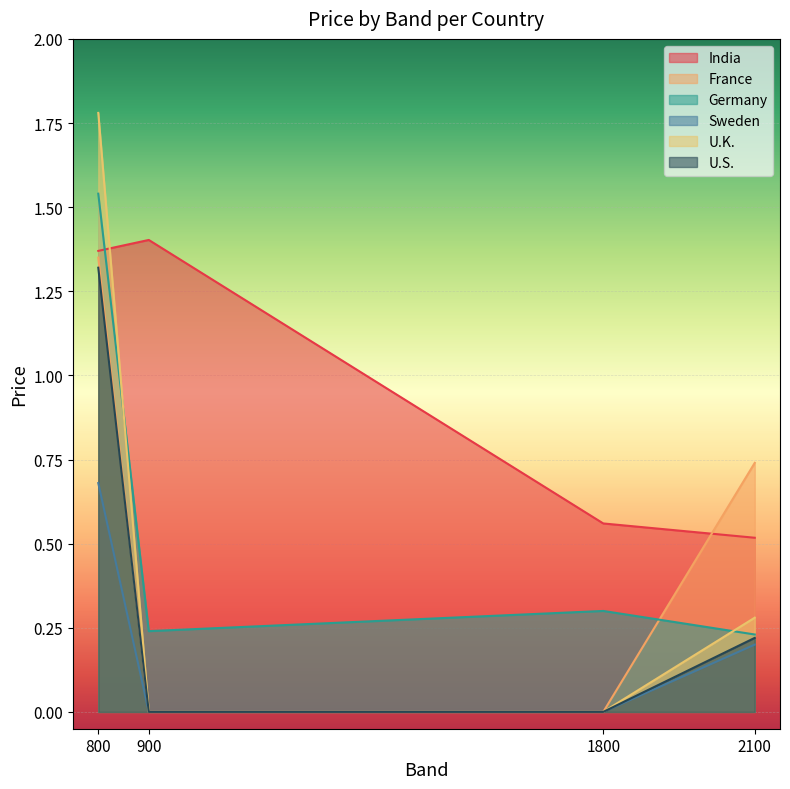

How many series are shown in this chart?

6